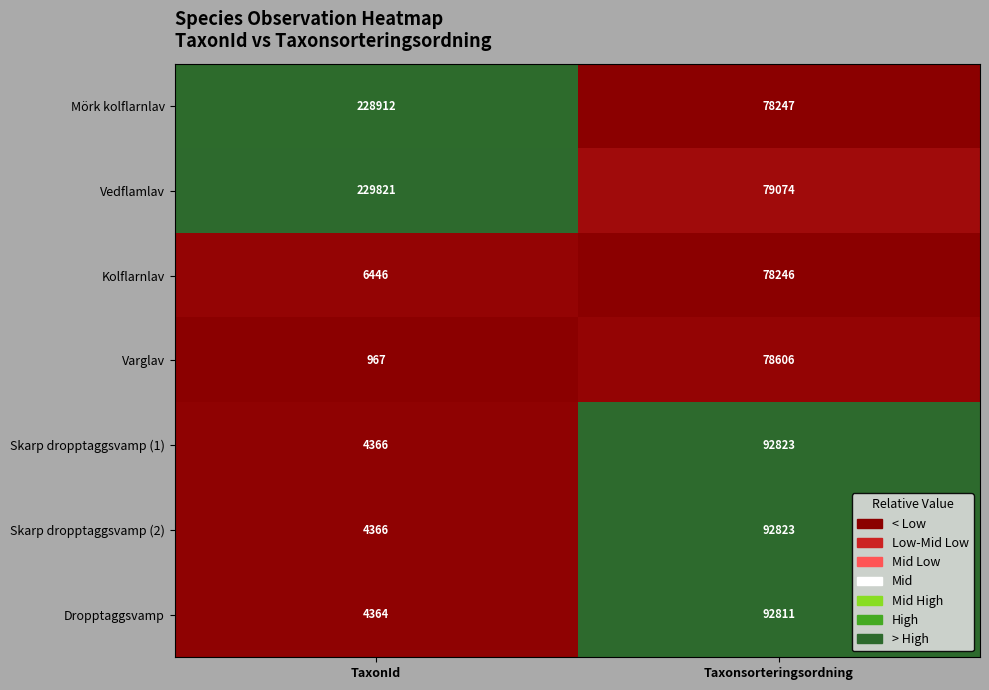

How many series are shown in this chart?

7